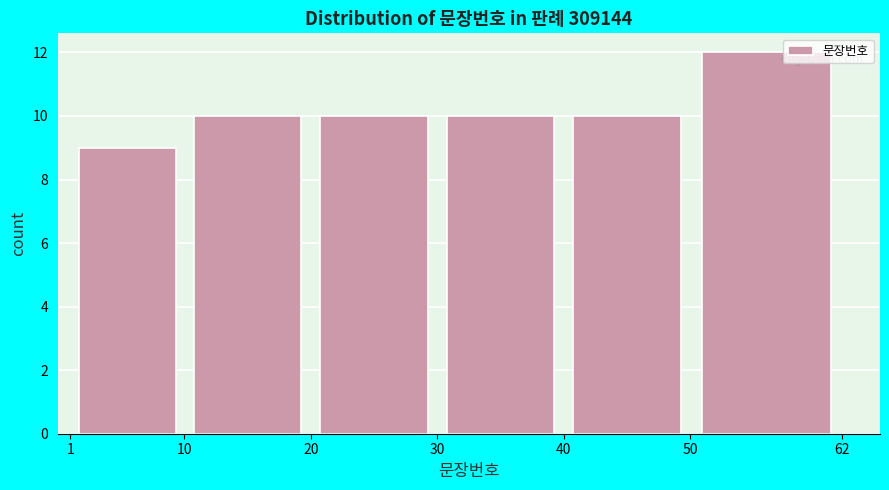

How tall is the bar that spans 10 to 20 on the x-axis? The values are not printed on the chart, so give them approximately, as read against the axis.

10